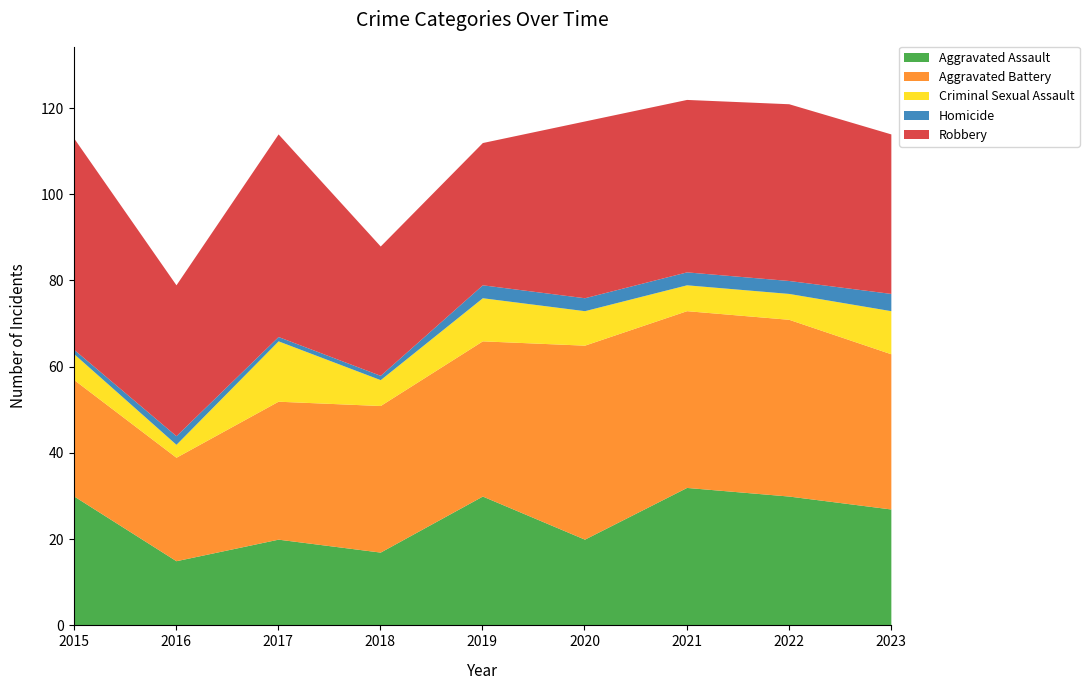

What is the difference between the Aggravated Assault values at 2015 and 2016?

15